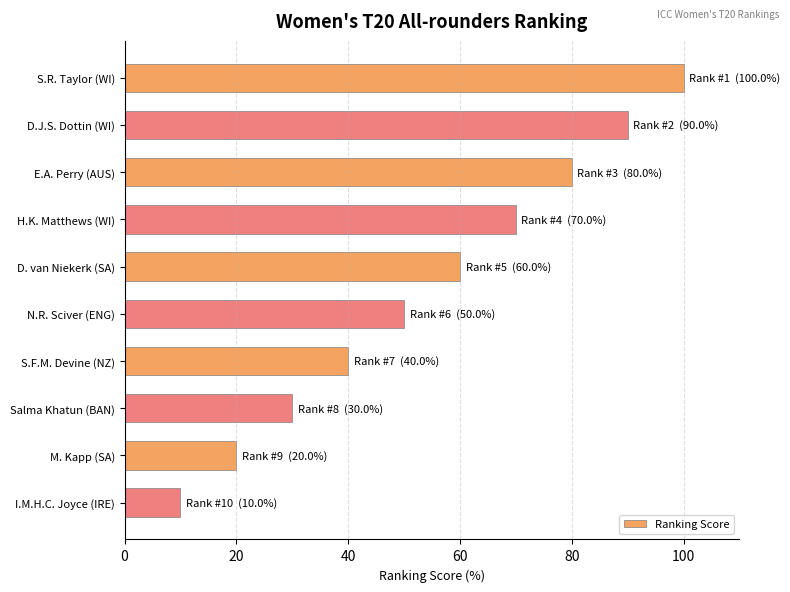

What is the approximate value at Salma Khatun (BAN), to the nearest 5?

30